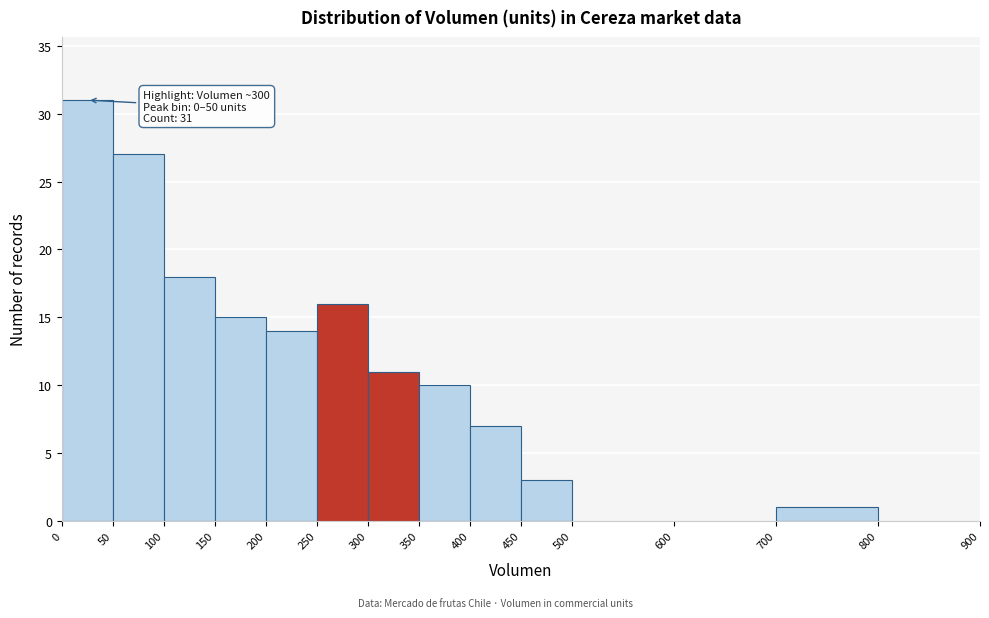

Which range on the x-axis has the tallest bar?

0 to 50